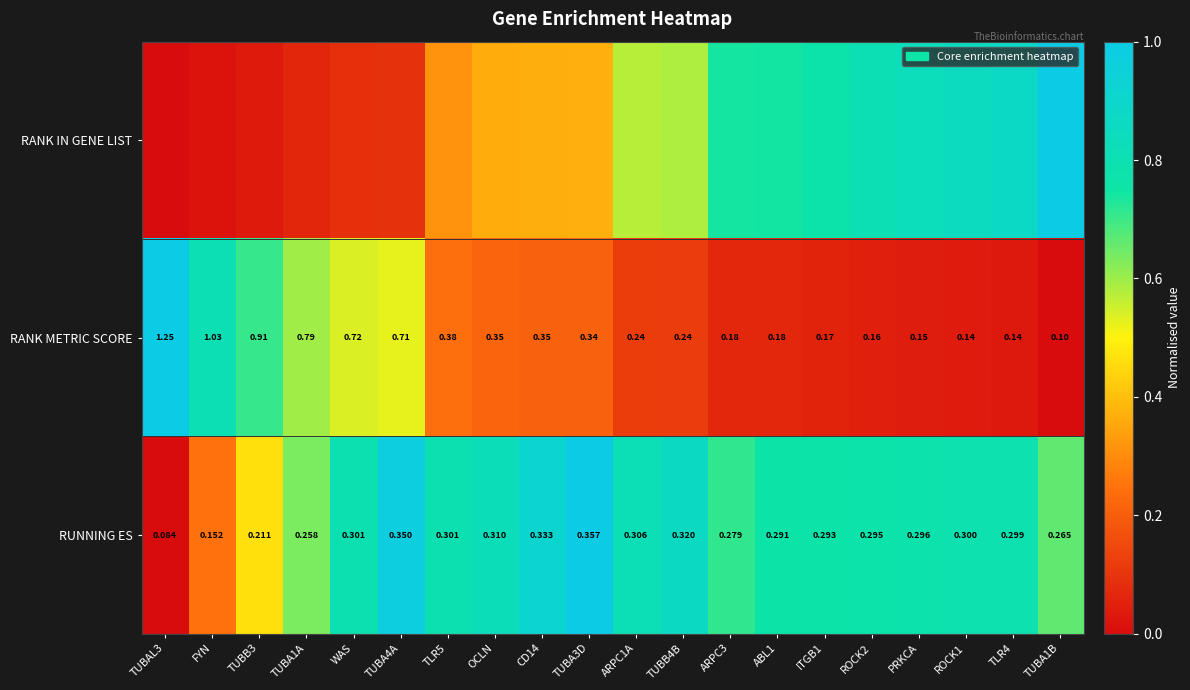

List the series in order of their peak value, highest first.

RANK IN GENE LIST, RANK METRIC SCORE, RUNNING ES